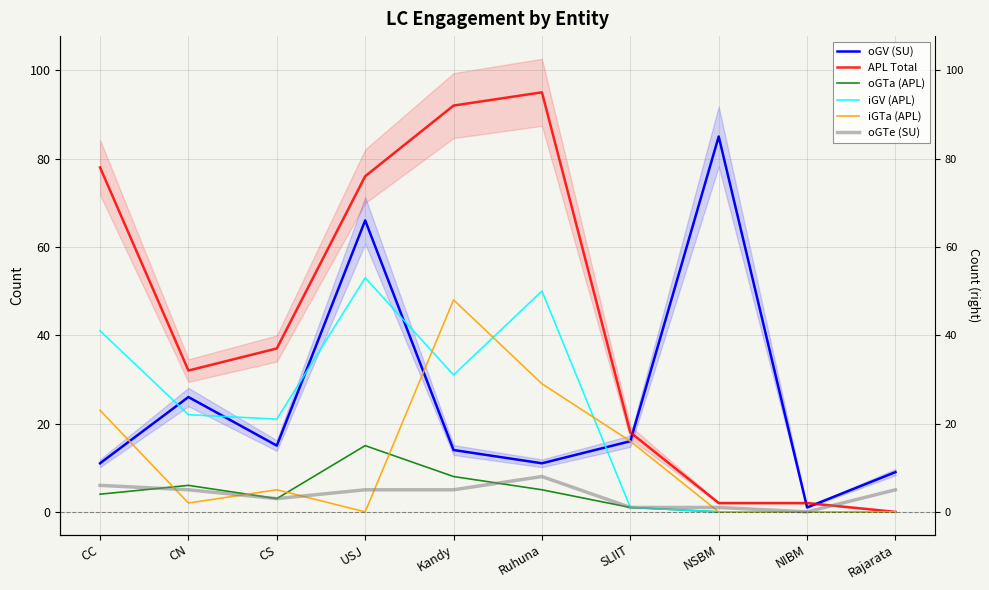

The value of iGTa (APL) at NIBM is 0. True or false?

True